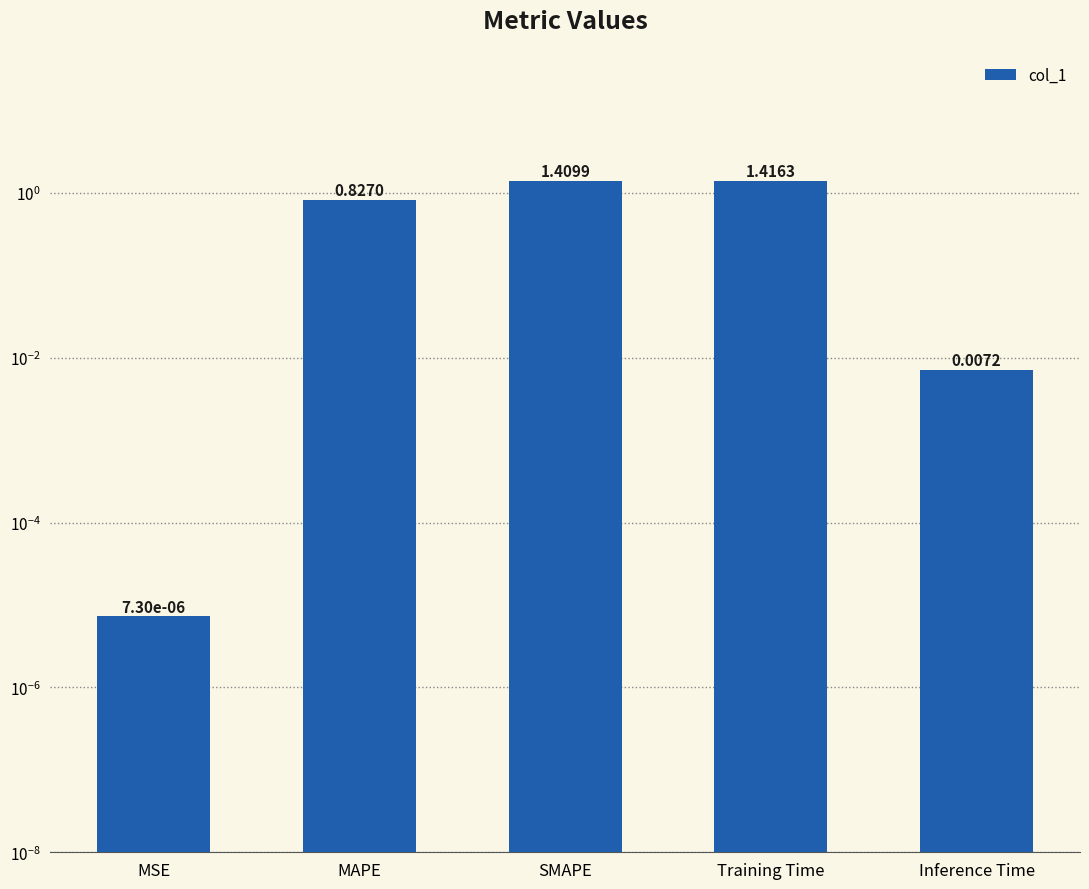

What is the label of the 4th bar from the left?

Training Time